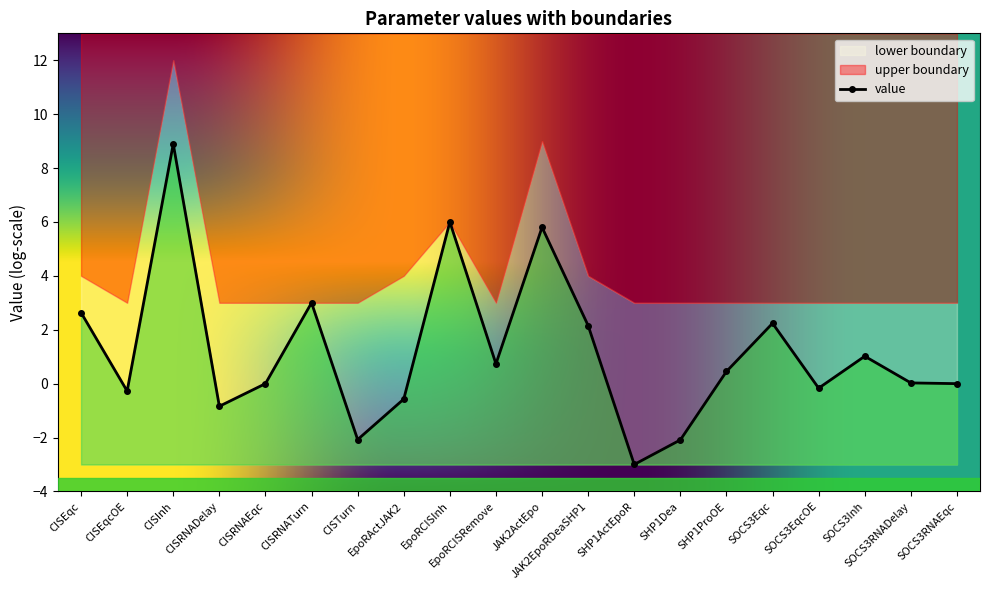

List the series in order of their peak value, highest first.

upper boundary, value, lower boundary